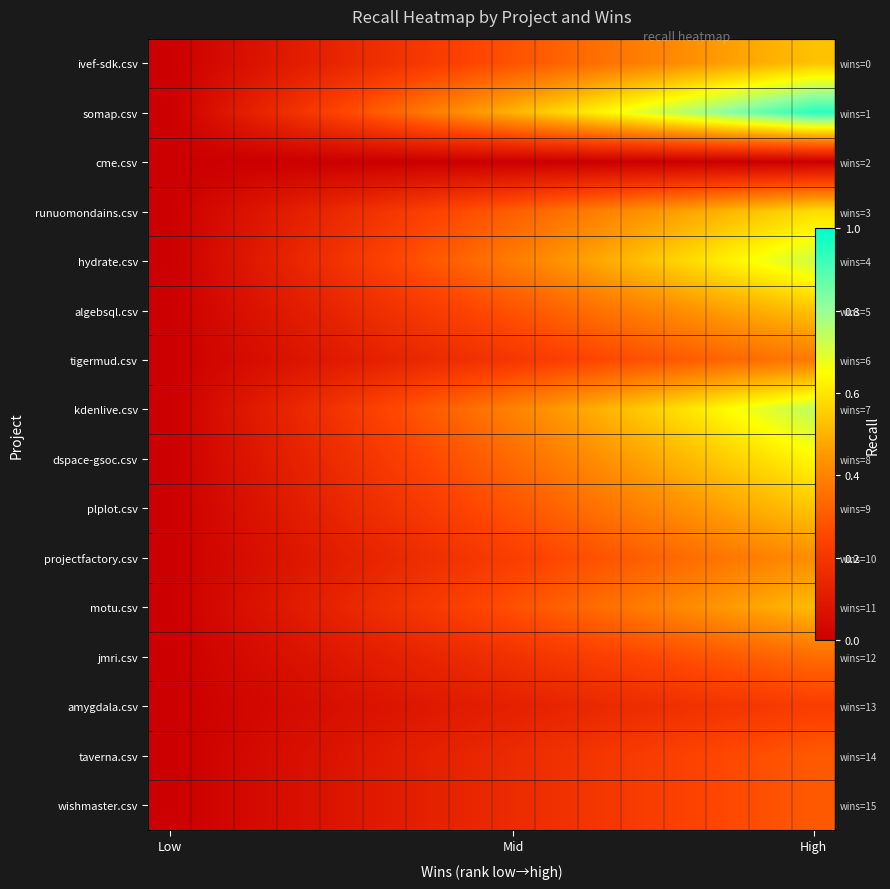

What is the difference between the second highest and minimum values in the motu.csv series?

0.5